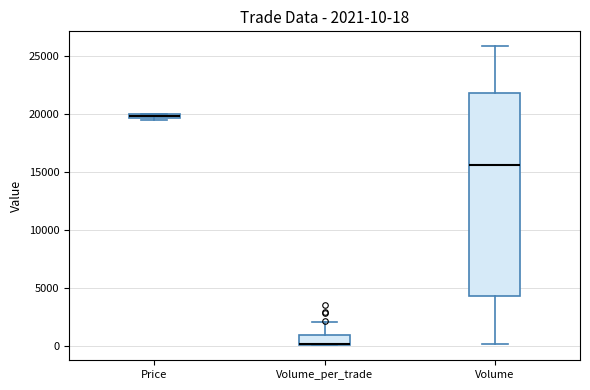

Comparing the boxes themselves (not the whiskers), which one is the tallest?

Volume